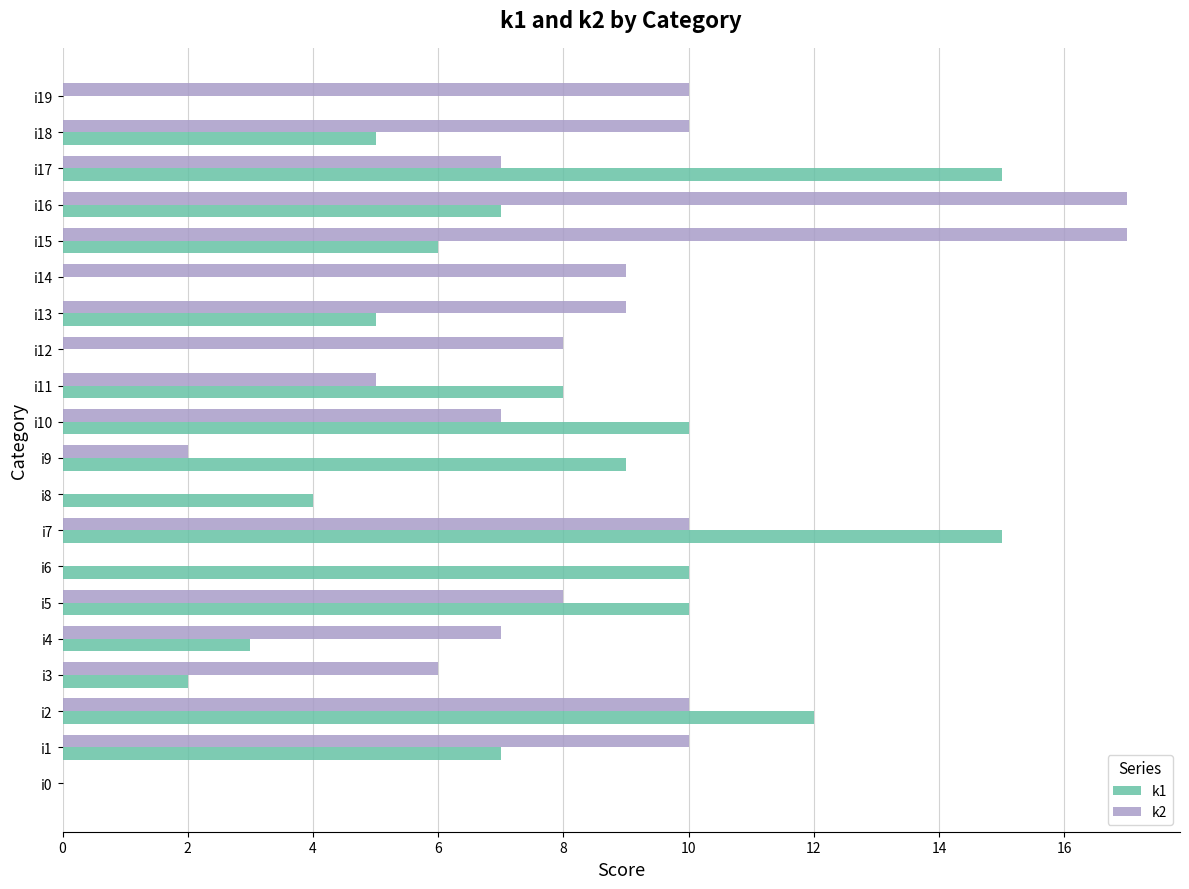

At which category is the sum across all series the highest?

i7